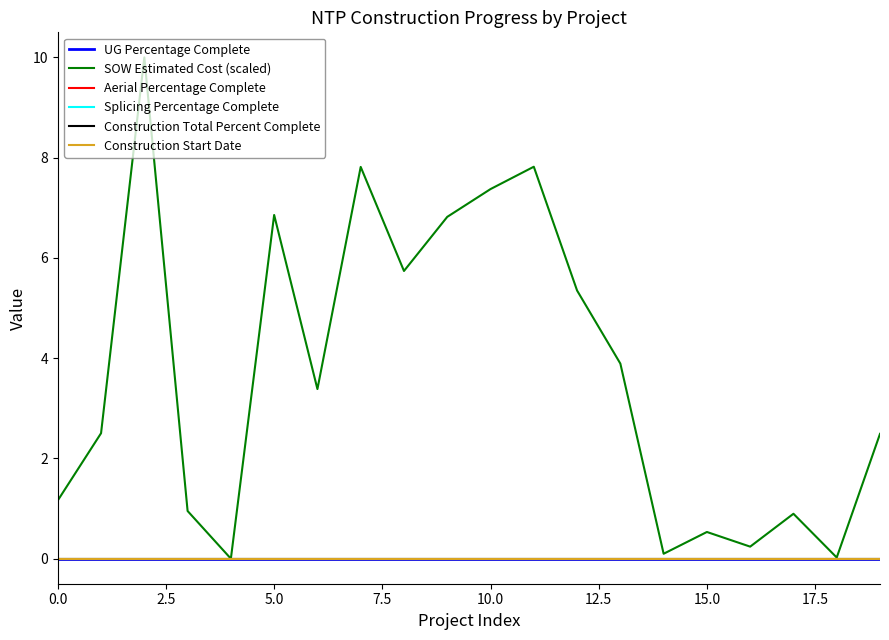

What are all the series names shown in the legend?

UG Percentage Complete, SOW Estimated Cost (scaled), Aerial Percentage Complete, Splicing Percentage Complete, Construction Total Percent Complete, Construction Start Date